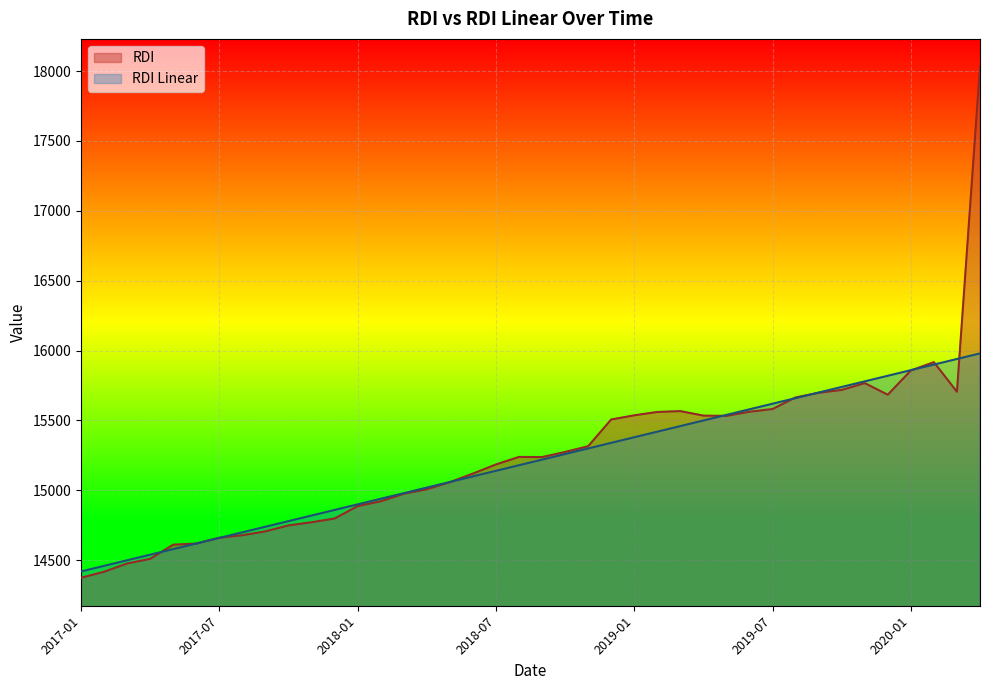

At which category is the sum across all series the highest?

2020-04